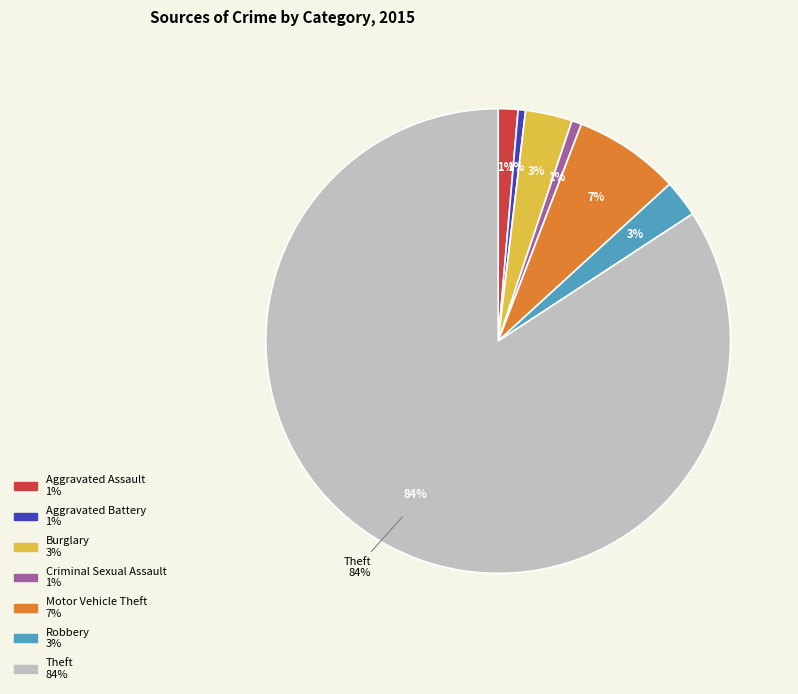

To the nearest percent, what is the combined percentage of Burglary and Aggravated Battery?

4%